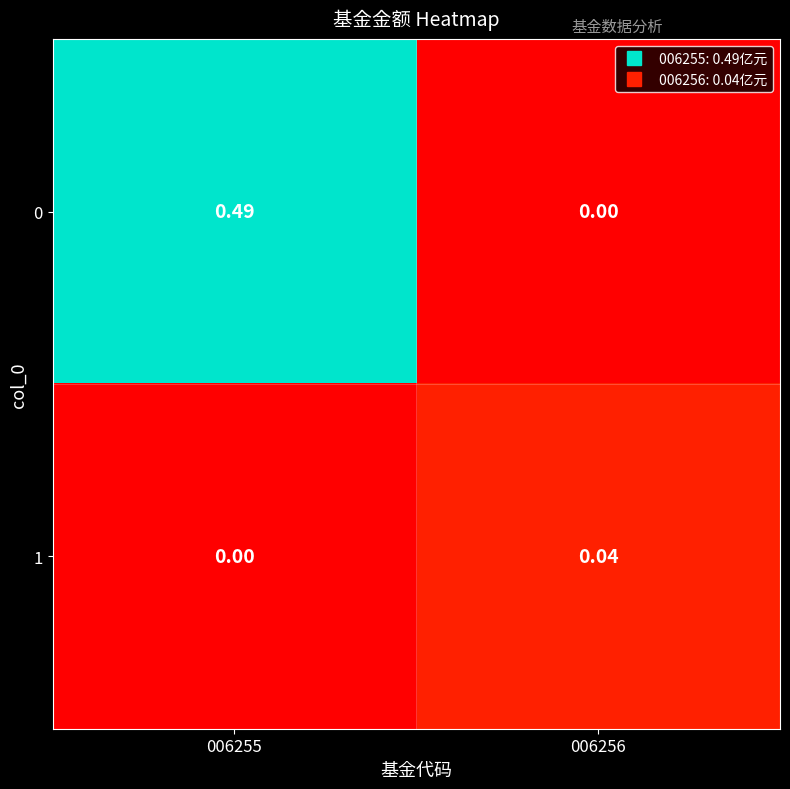

At which category is the sum across all series the highest?

006255